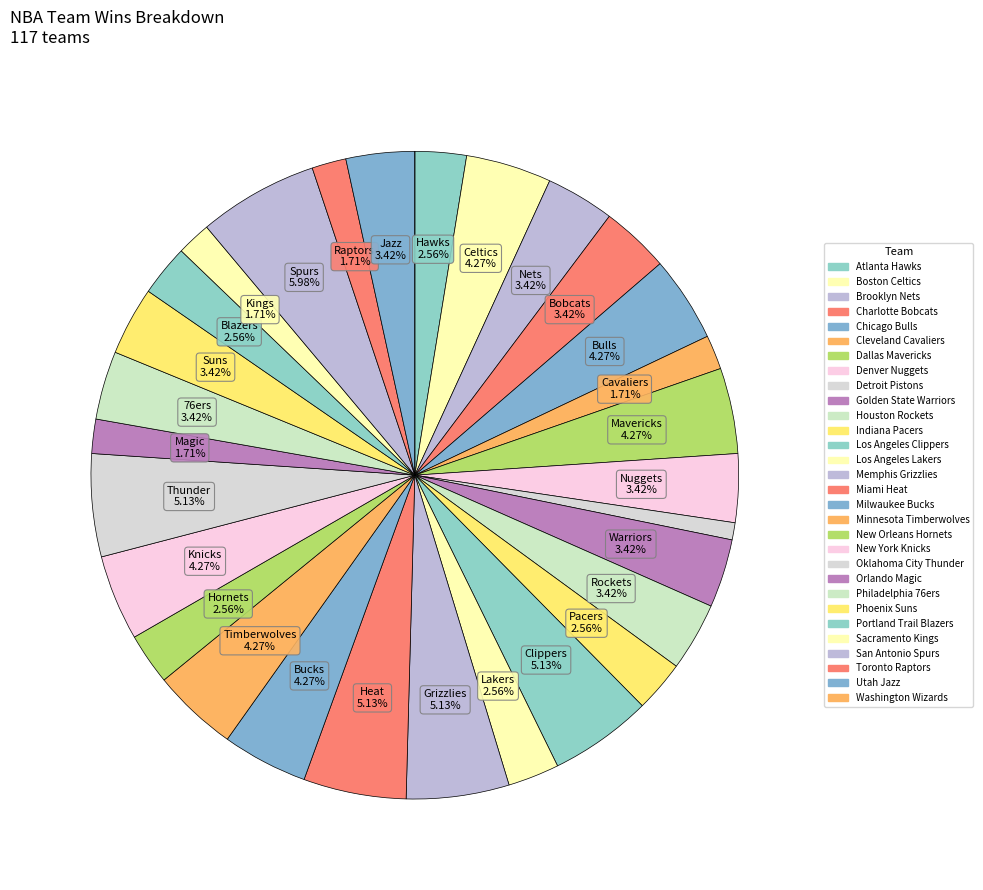

Which slice is the smallest?

Washington Wizards